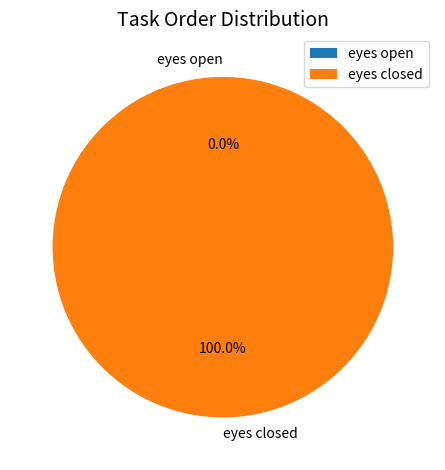

How many segments does this pie chart have?

2